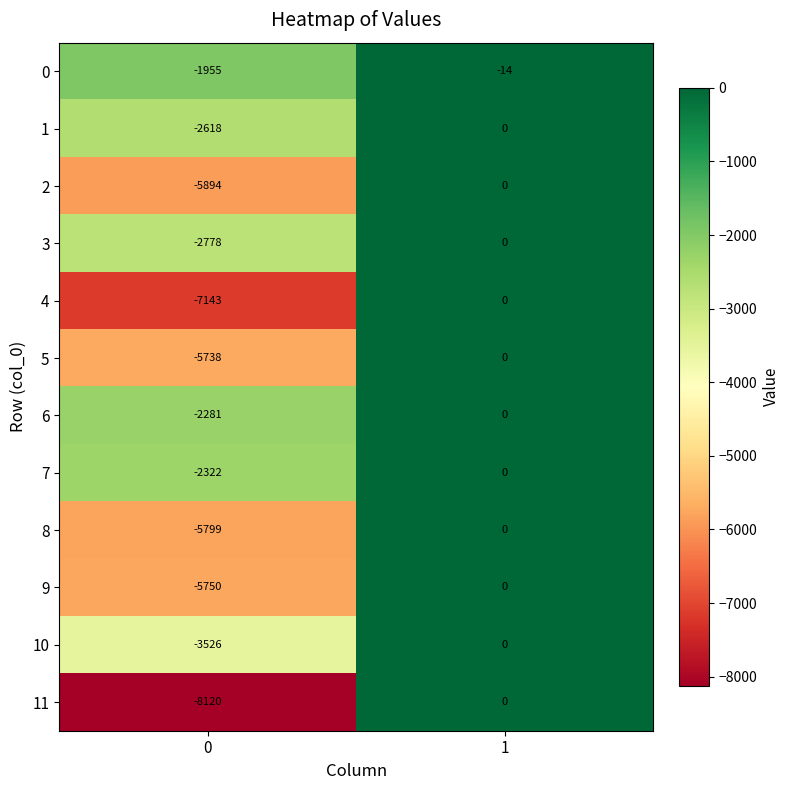

What is the total value across all series at 1?

-14